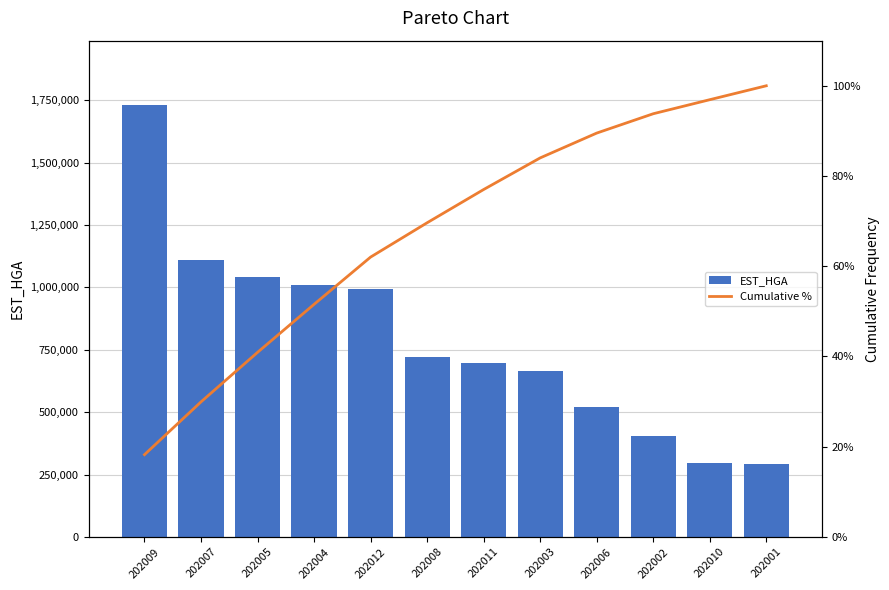

What is the average value of the EST_HGA series?

789864